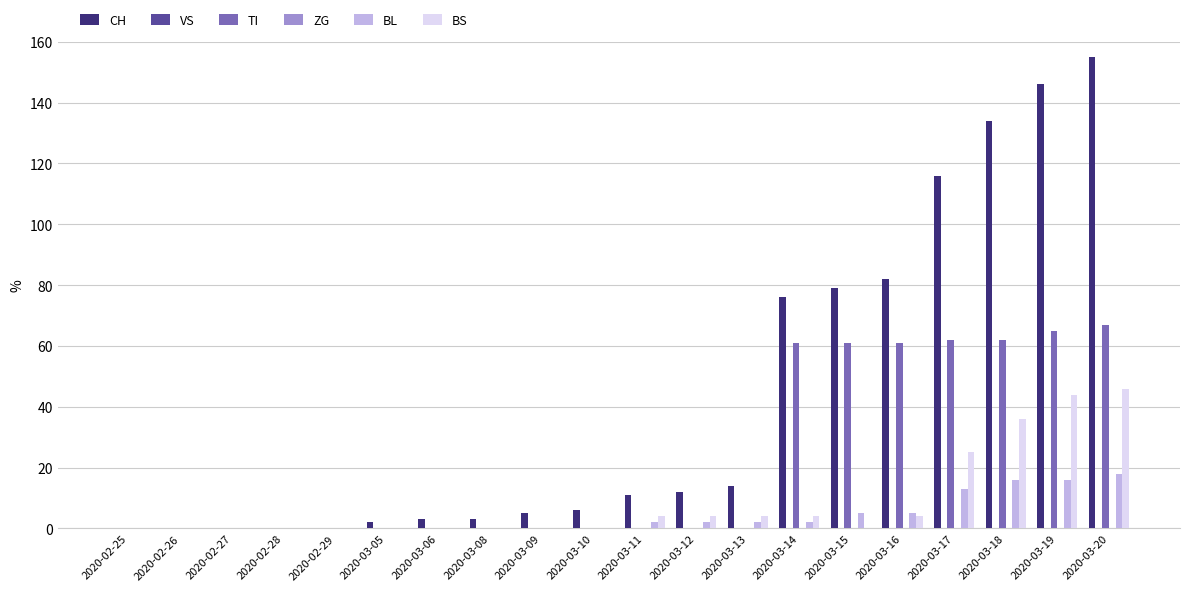

The value of BL at 2020-03-10 is 0. True or false?

True